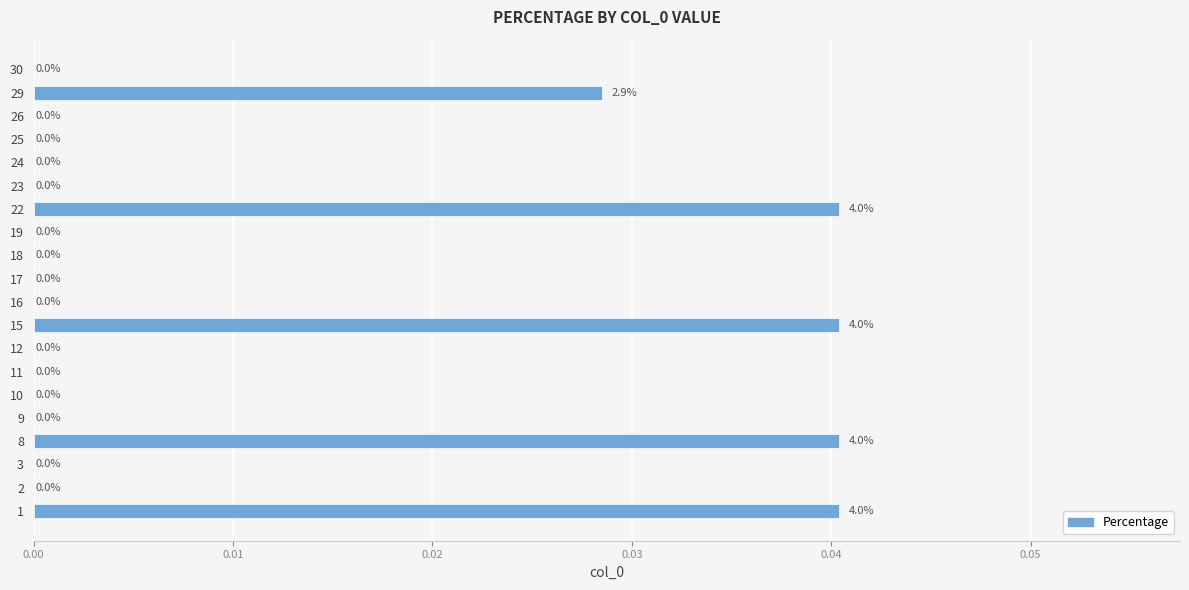

Are the bars horizontal?

Yes